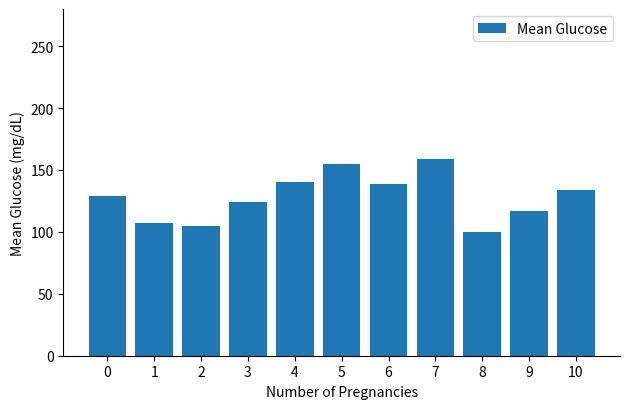

What is the sum of all values?

1409.4